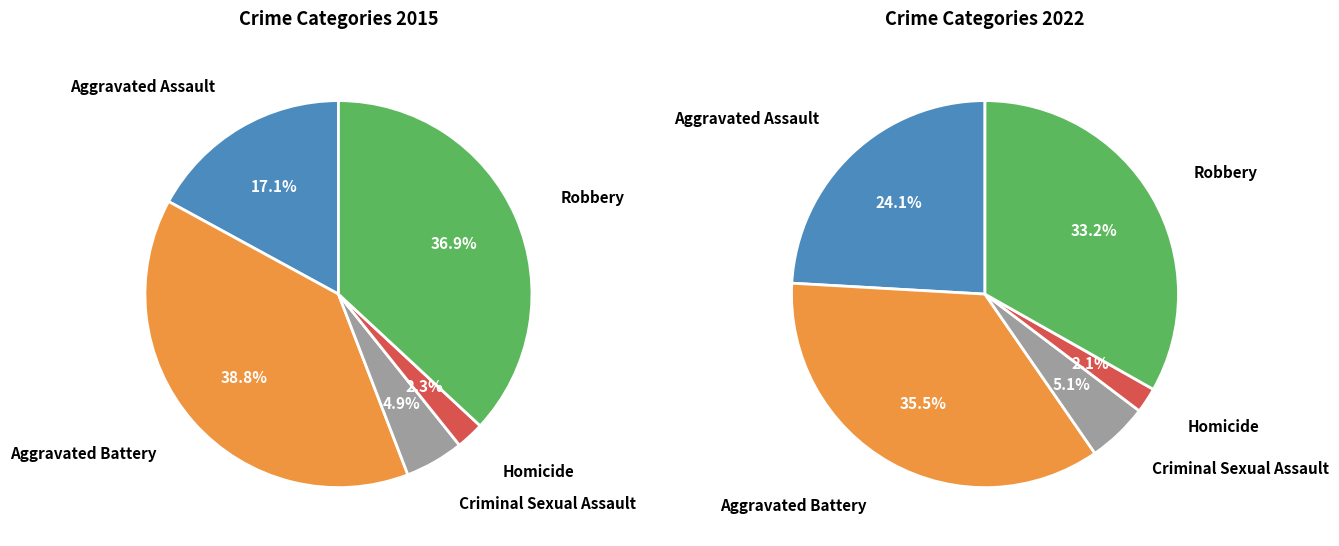

Is there a majority slice in this chart?

No